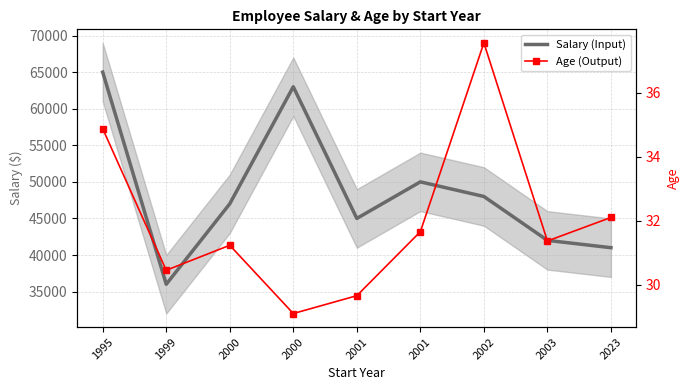

What is the spread (max minus min) of values at 2000?

46968.8